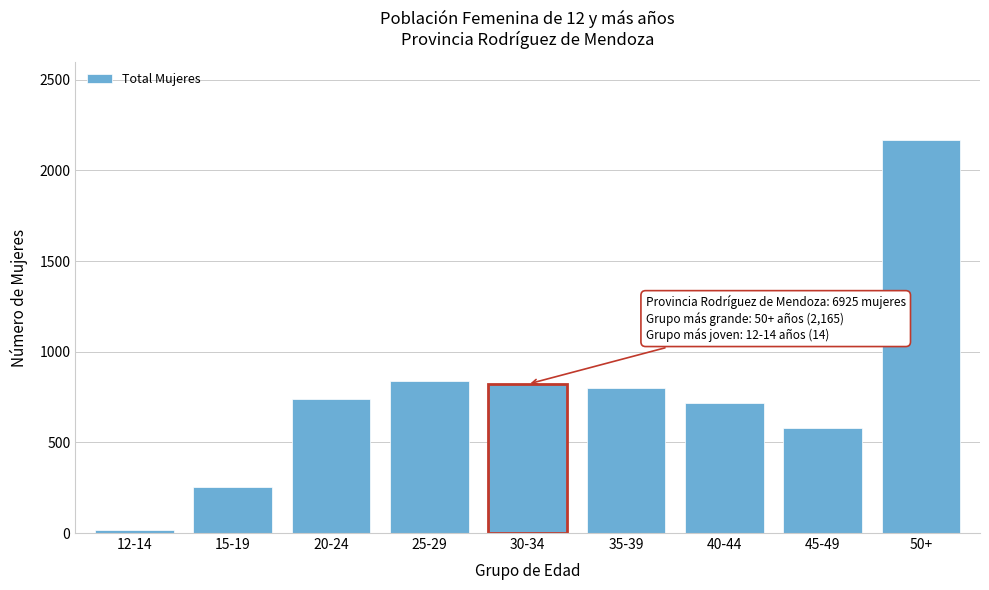

Reading left to right, transcribe all the data shown in this chart.

14	253	741	839	821	799	715	578	2165